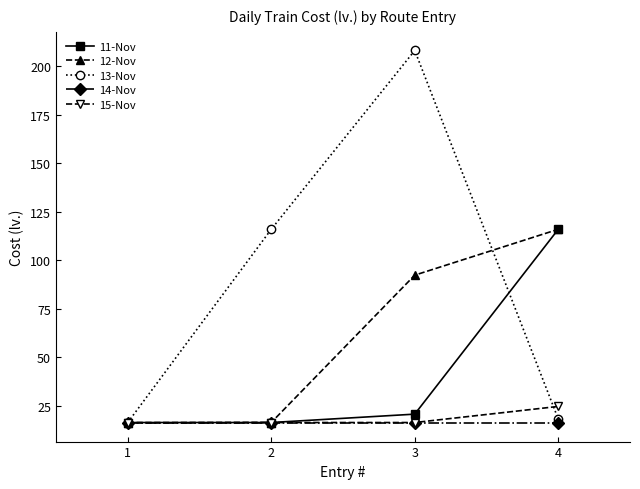

What is the spread (max minus min) of values at 2?

99.7